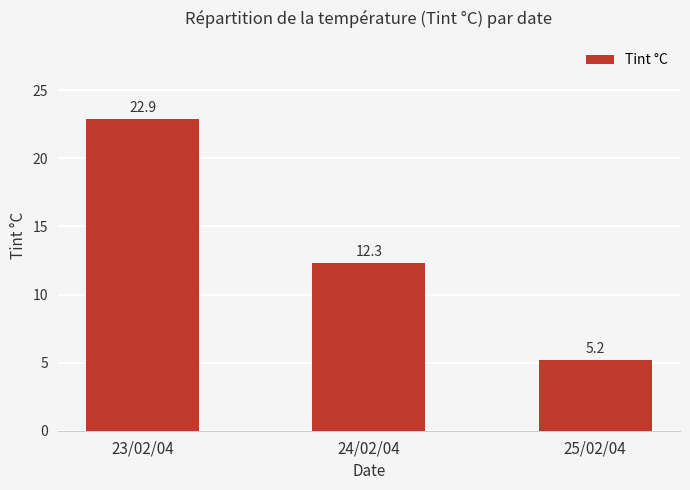

List the labels in order of value, largest first.

23/02/04, 24/02/04, 25/02/04